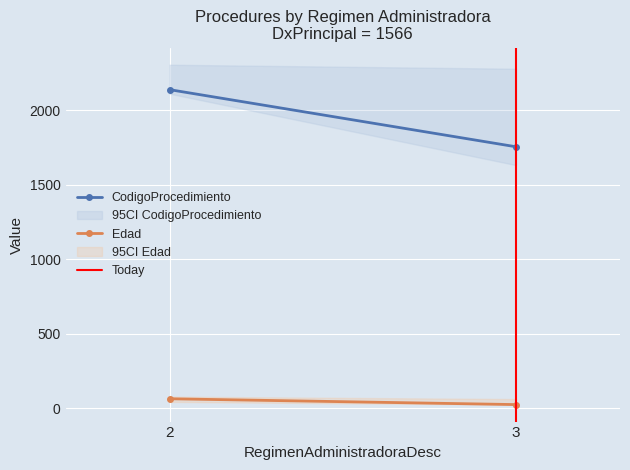

What is the difference between the Today values at 2 and 3?

1